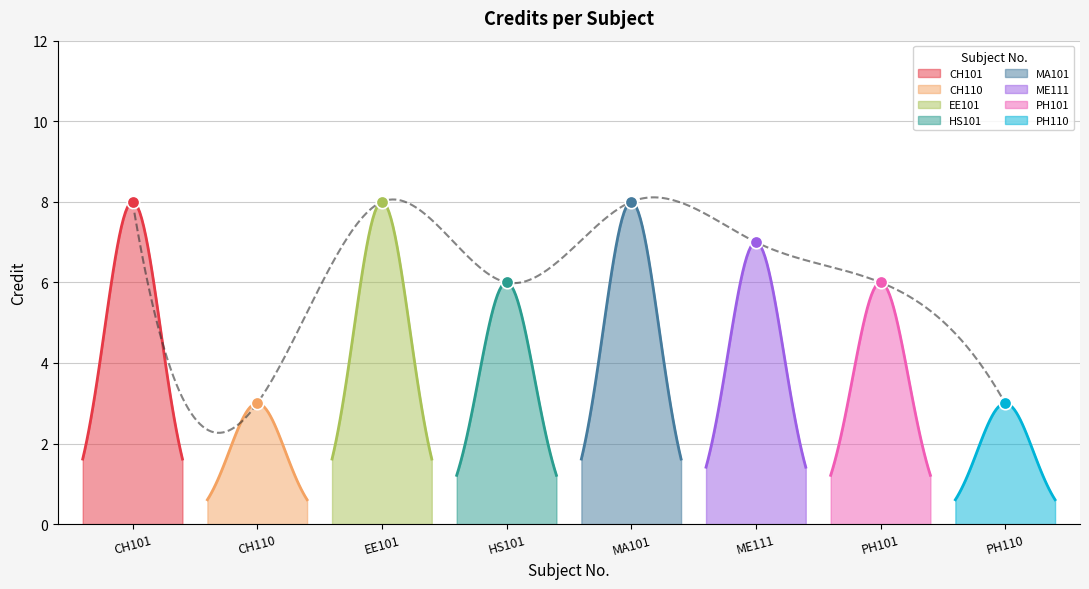

What is the ratio of the value at CH101 to the value at PH101?

1.3